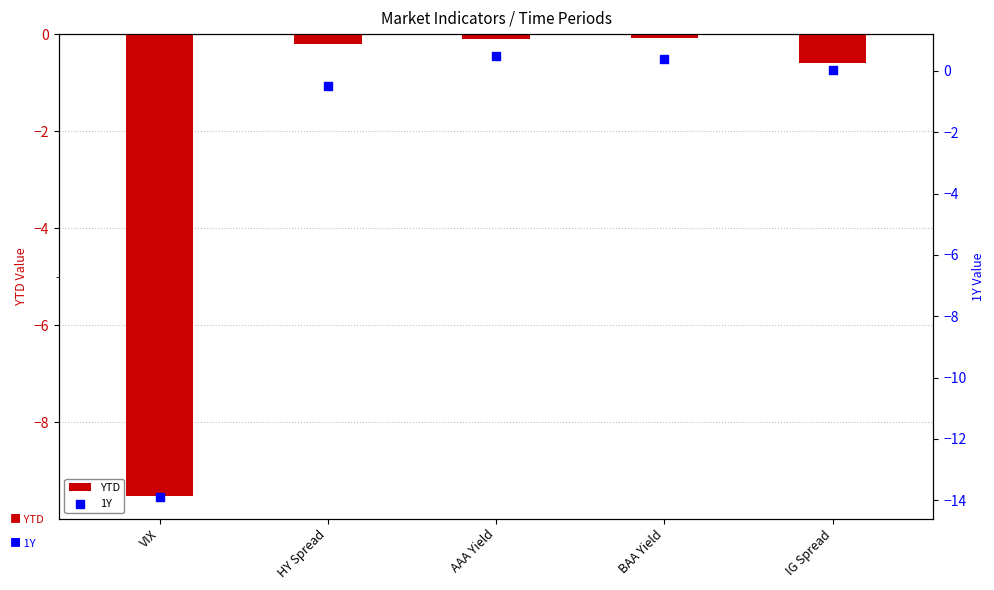

Which series has the widest spread of Y values?

1Y